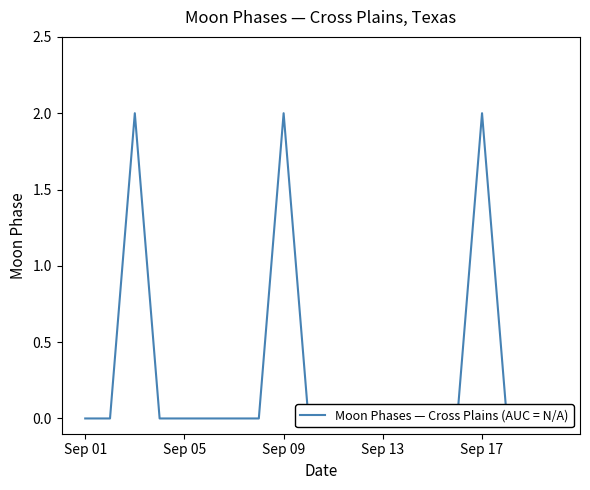

How many points are higher than both their immediate neighbors (excluding endpoints)?

3